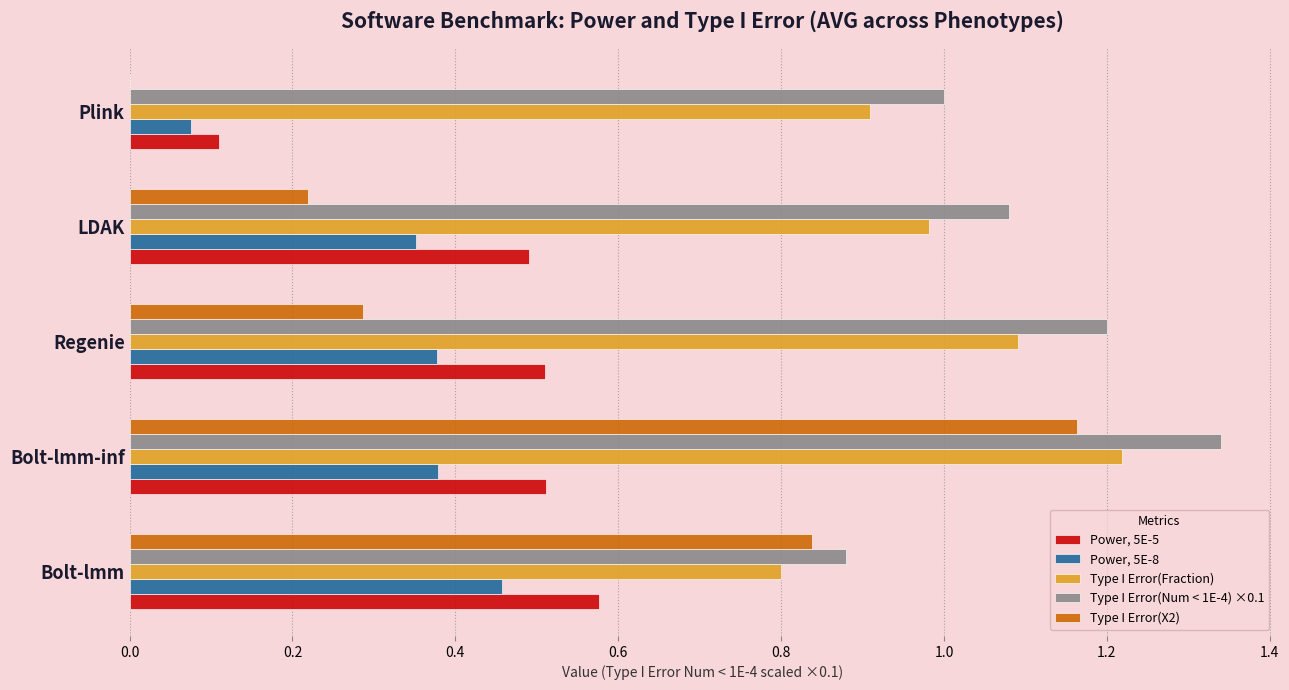

Is the value of Power, 5E-5 at Plink greater than the value of Type I Error(Num < 1E-4) ×0.1 at Plink?

No